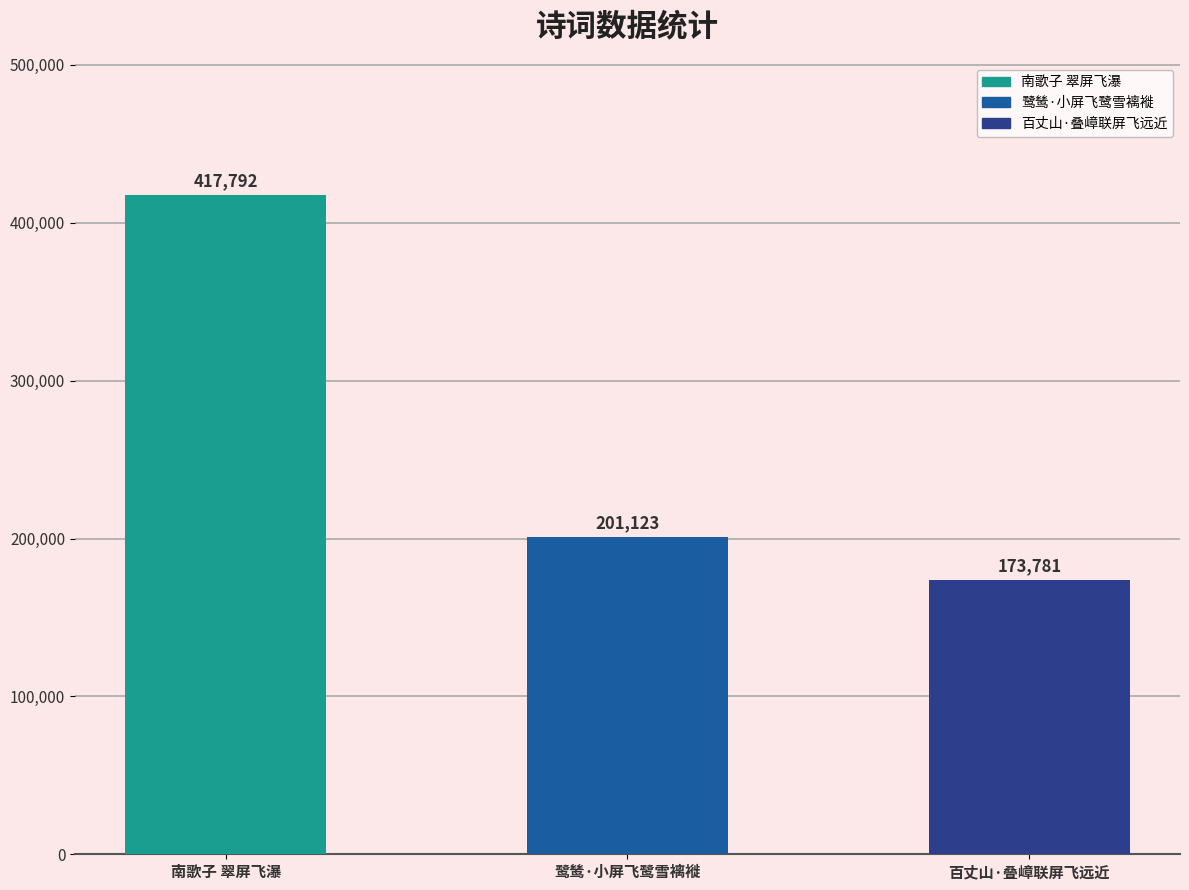

Reading left to right, transcribe all the data shown in this chart.

417792	201123	173781